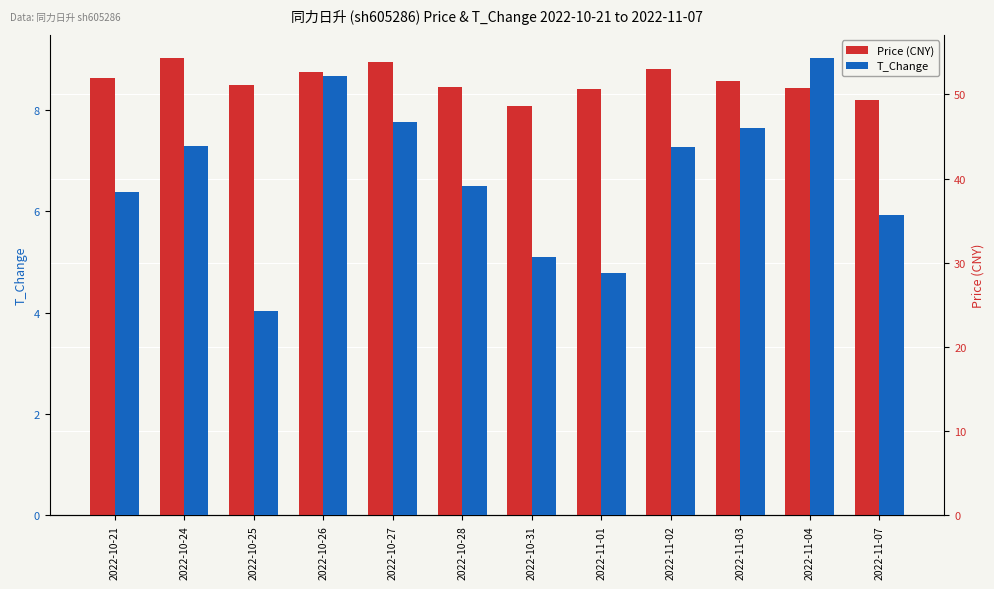

Which has a higher value, 2022-11-07 or 2022-10-24?

2022-10-24